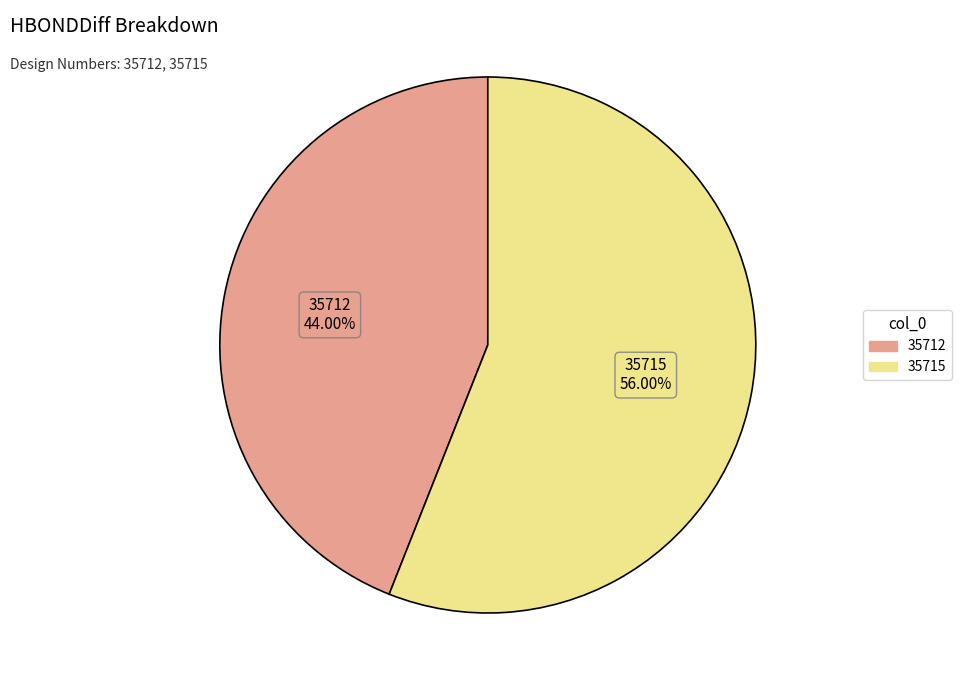

To the nearest percent, what is the combined percentage of 35715 and 35712?

100%